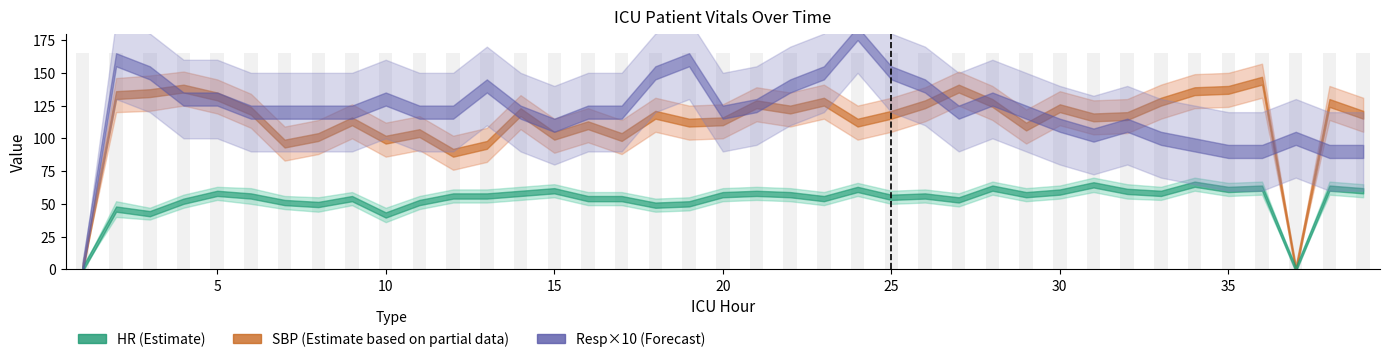

What is the value of the HR bar at the 36th from the left?

62.0